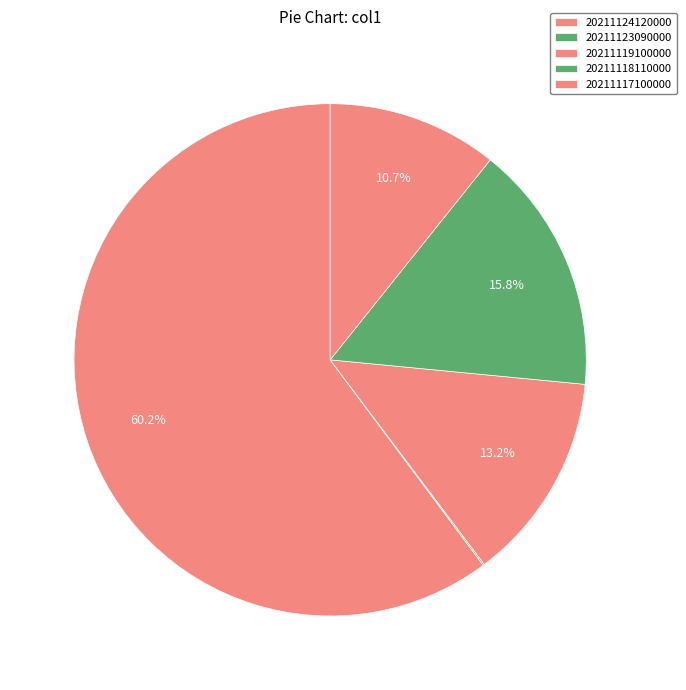

True or false: 20211123090000 accounts for 0% of the total.

True